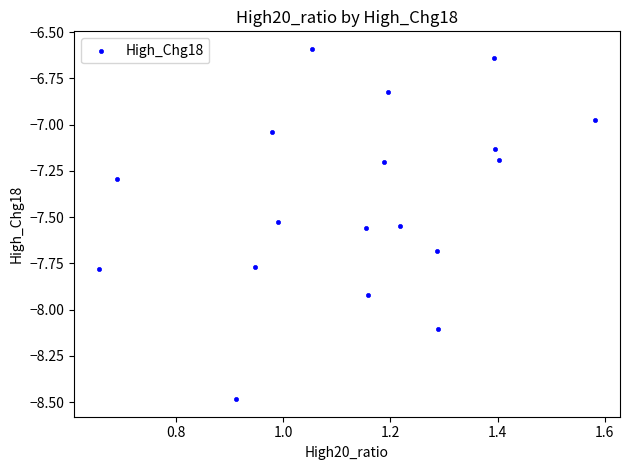

What is the range of Y values (max minus min)?

1.9